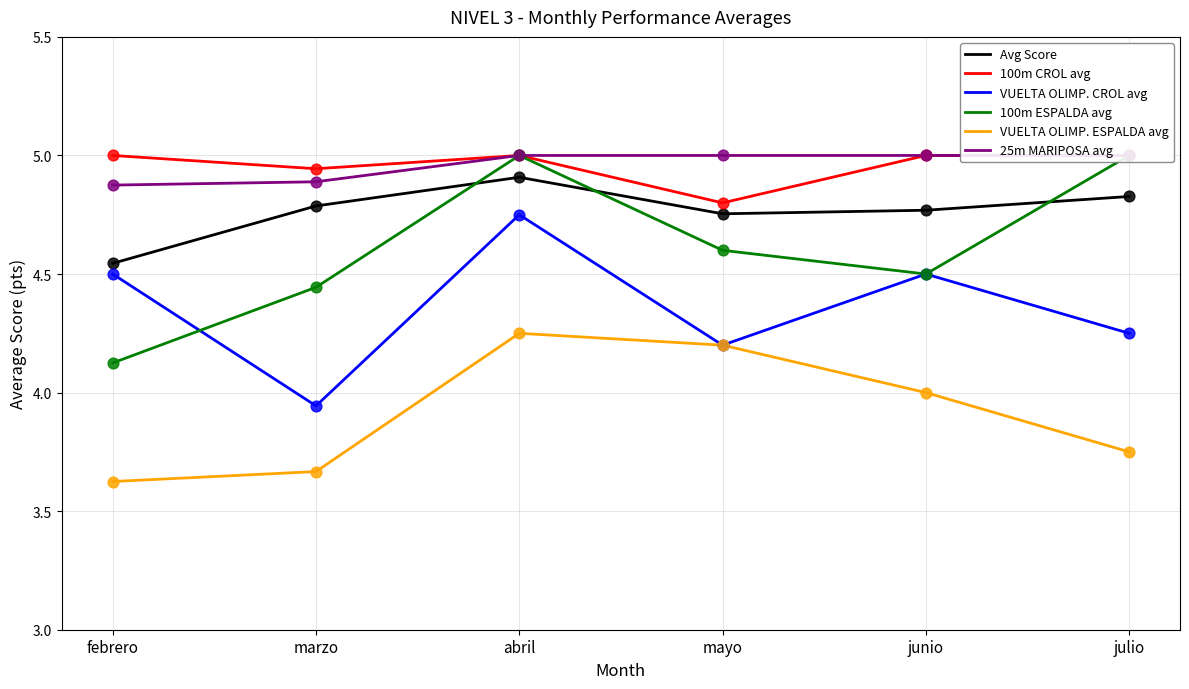

Is the value of Avg Score at mayo greater than the value of 100m ESPALDA avg at marzo?

Yes